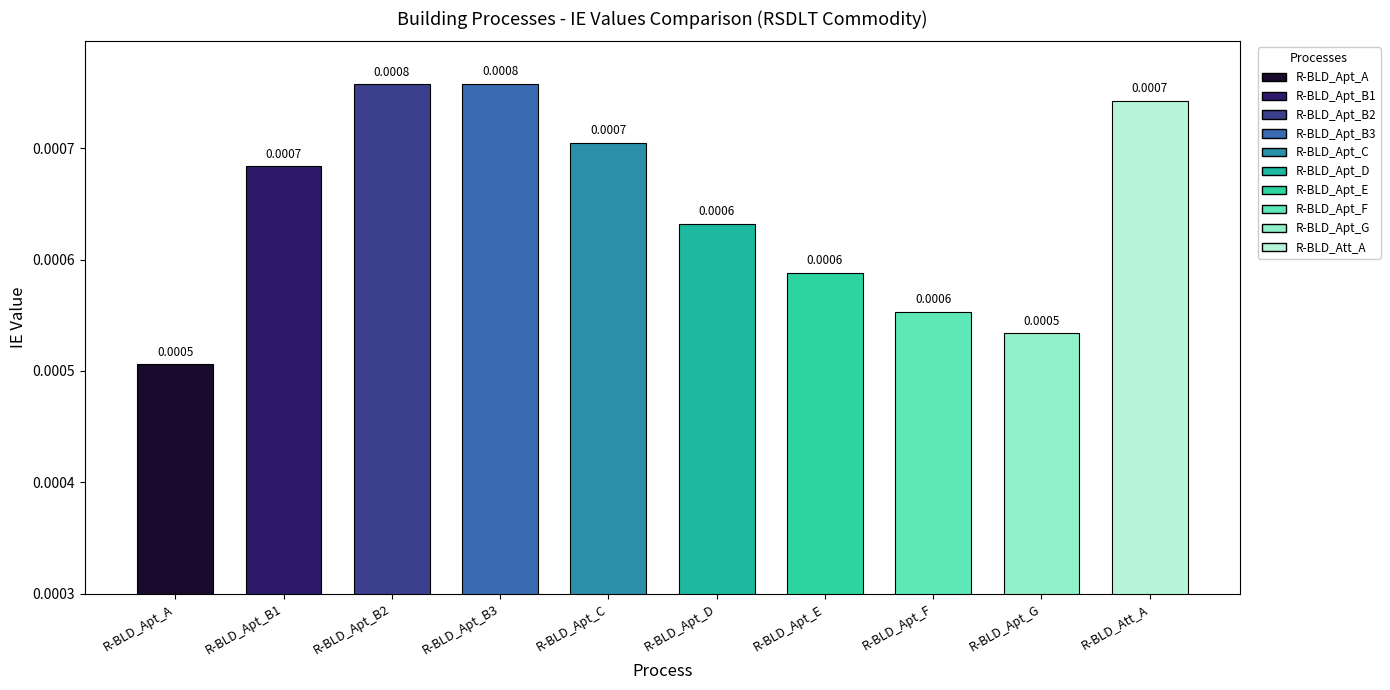

List the labels in order of value, smallest first.

R-BLD_Apt_A, R-BLD_Apt_G, R-BLD_Apt_F, R-BLD_Apt_E, R-BLD_Apt_D, R-BLD_Apt_B1, R-BLD_Apt_C, R-BLD_Att_A, R-BLD_Apt_B2, R-BLD_Apt_B3